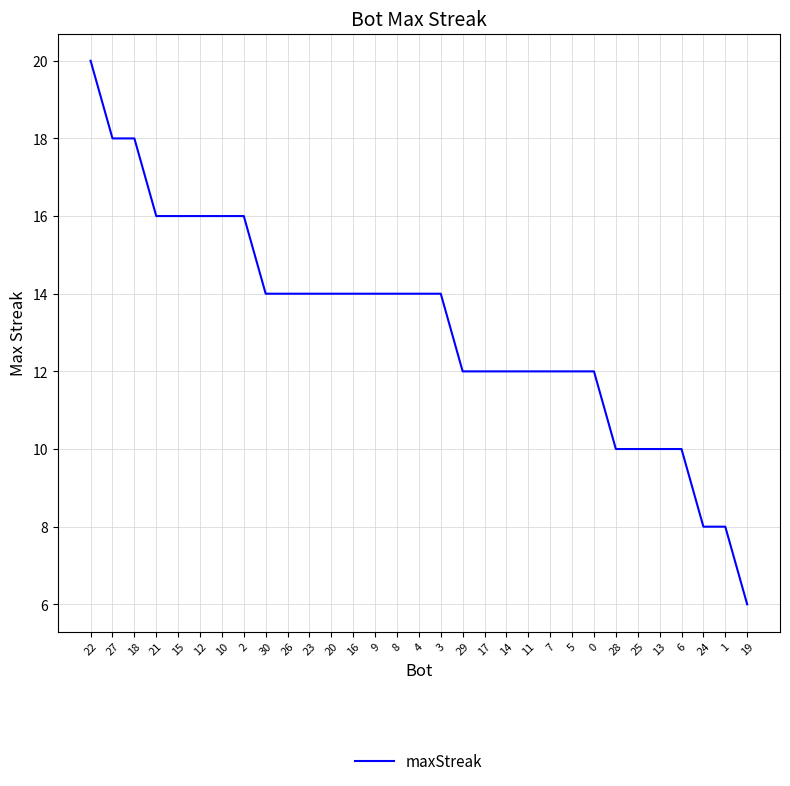

Which has a higher value, 7 or 30?

30